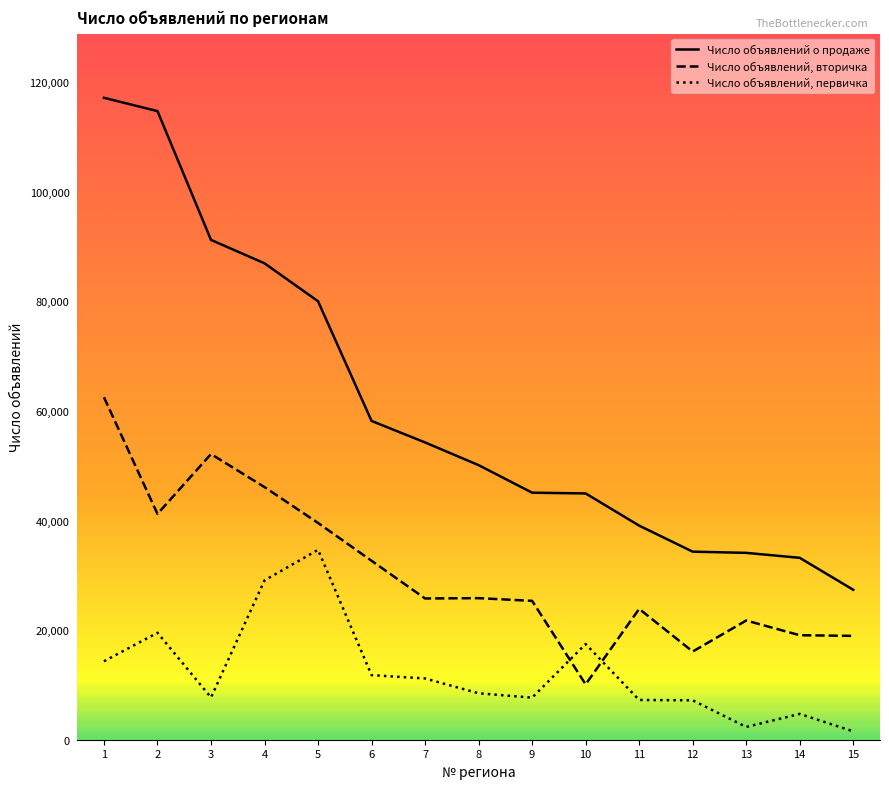

Is it true that Число объявлений, первичка equals 12614 at 11?

False